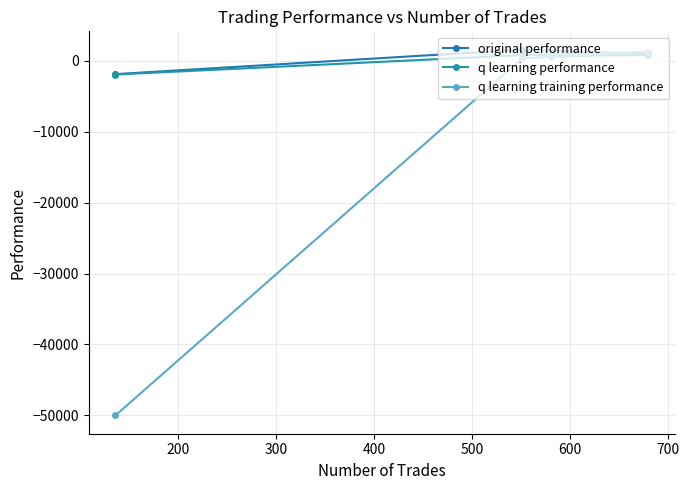

How many values in the q learning training performance series are below 901?

2